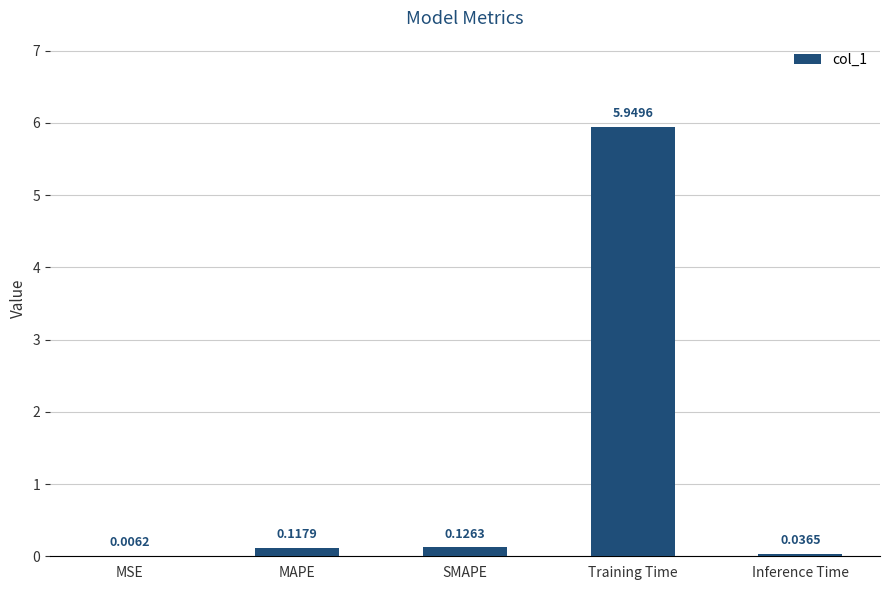

At which label is the value closest to 2?

SMAPE